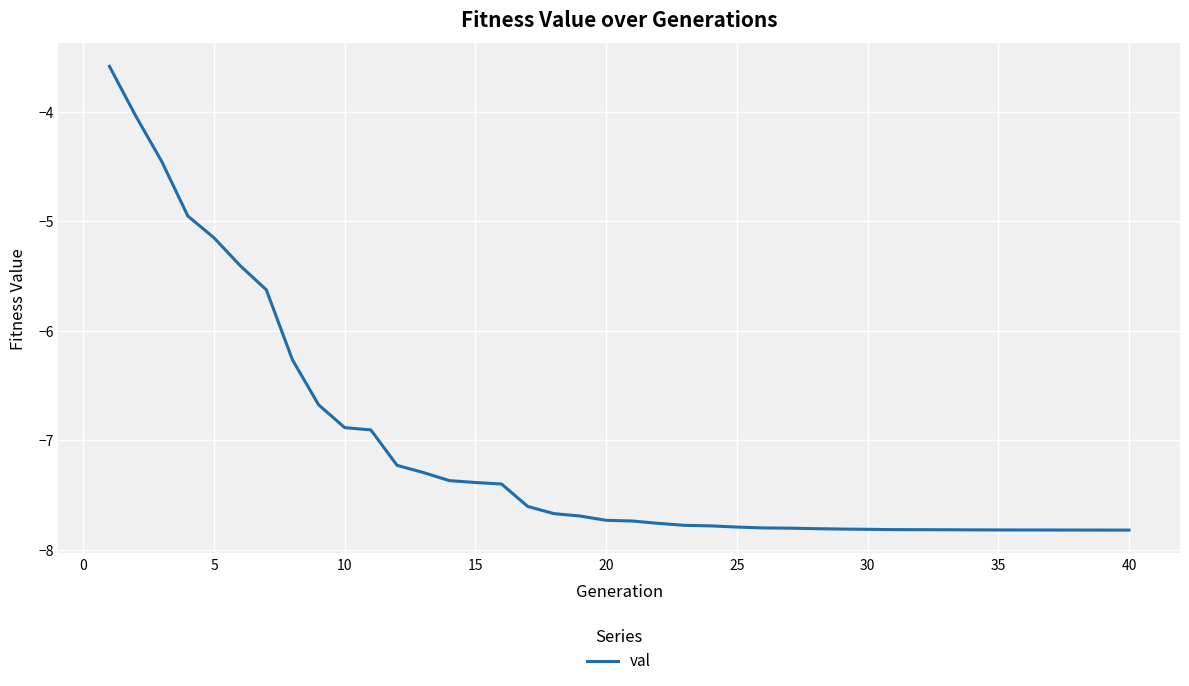

What is the greatest value displayed?

-3.6